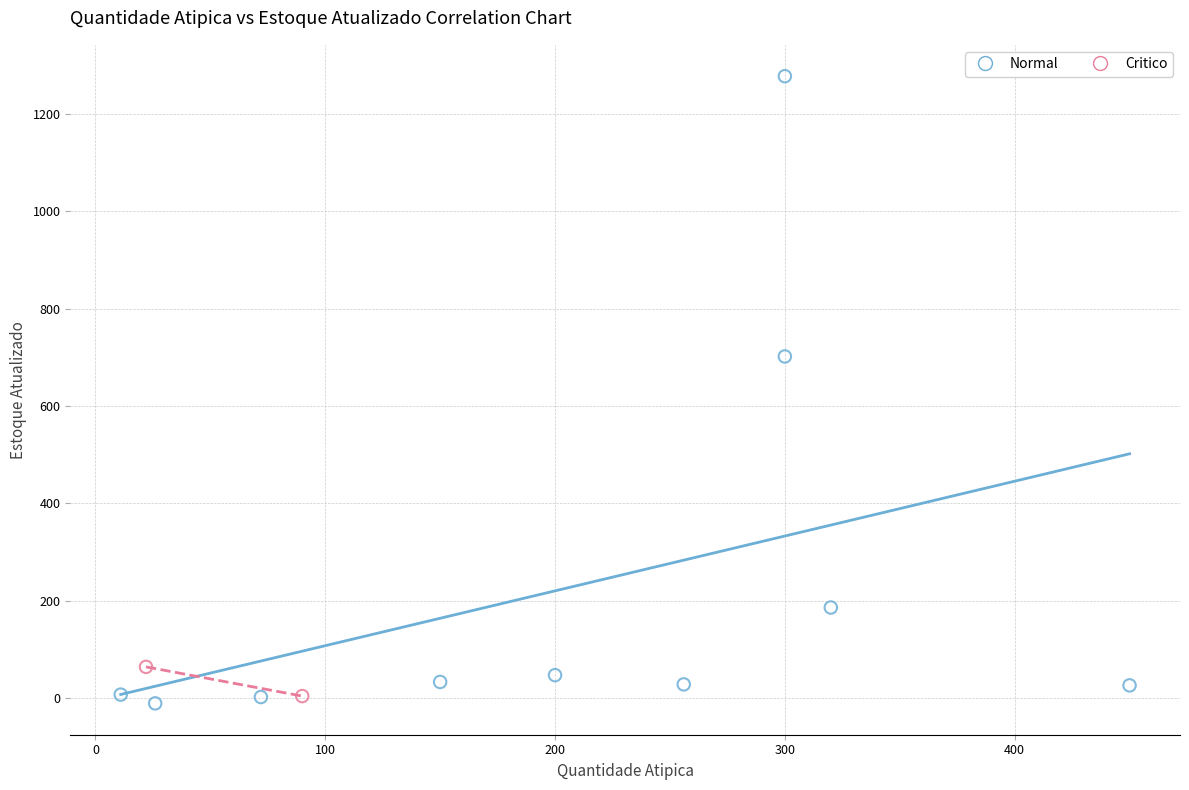

Which series contains the lowest Y value?

Normal